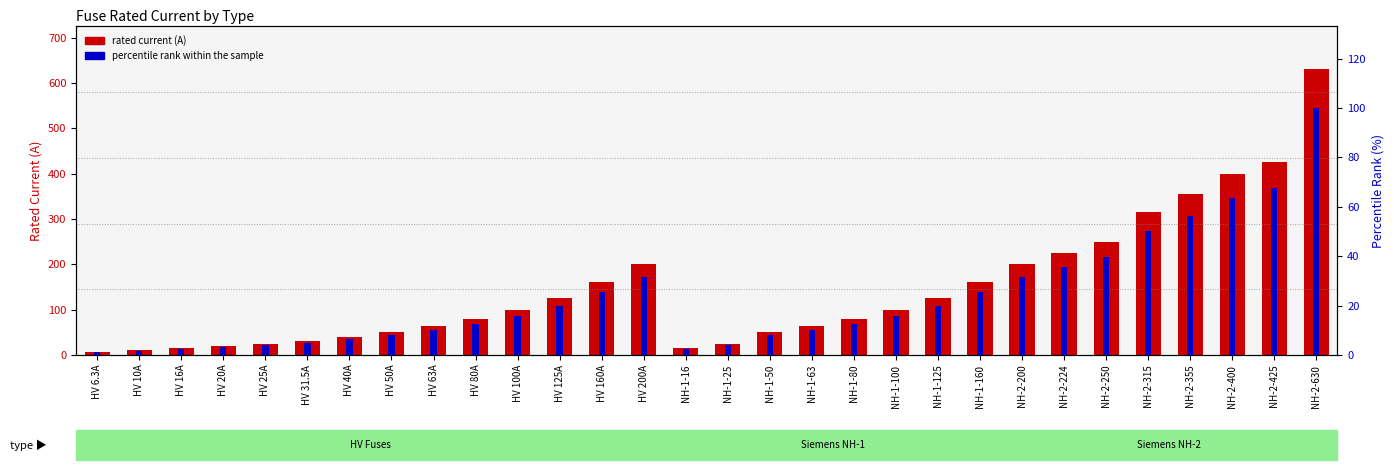

How many data points in percentile rank within the sample are less than 15?

15